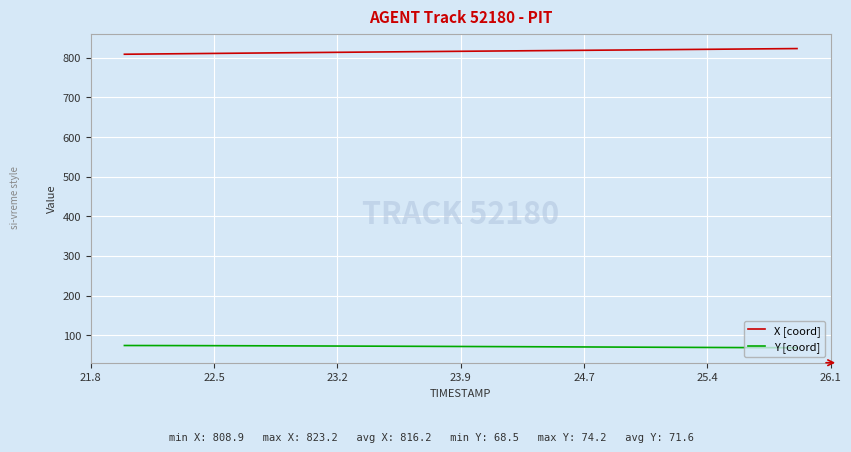

What are all the series names shown in the legend?

X [coord], Y [coord]